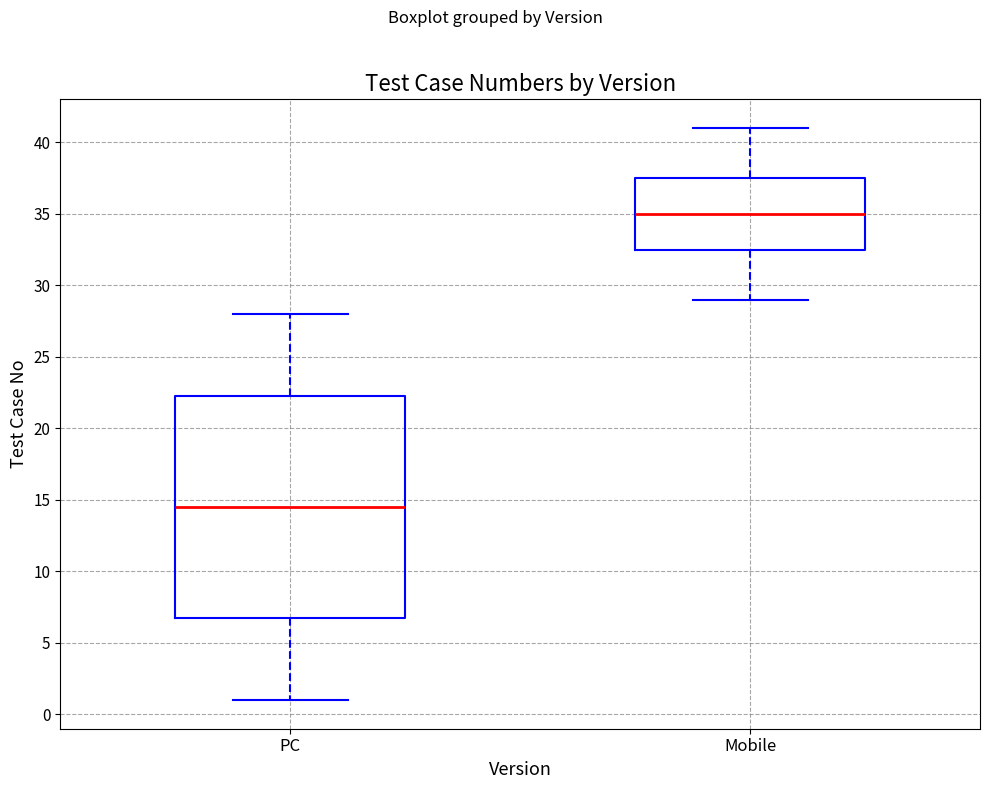

Where does the median line of the box for Mobile sit on the y-axis? The values are not printed on the chart, so give them approximately, as read against the axis.

35.0